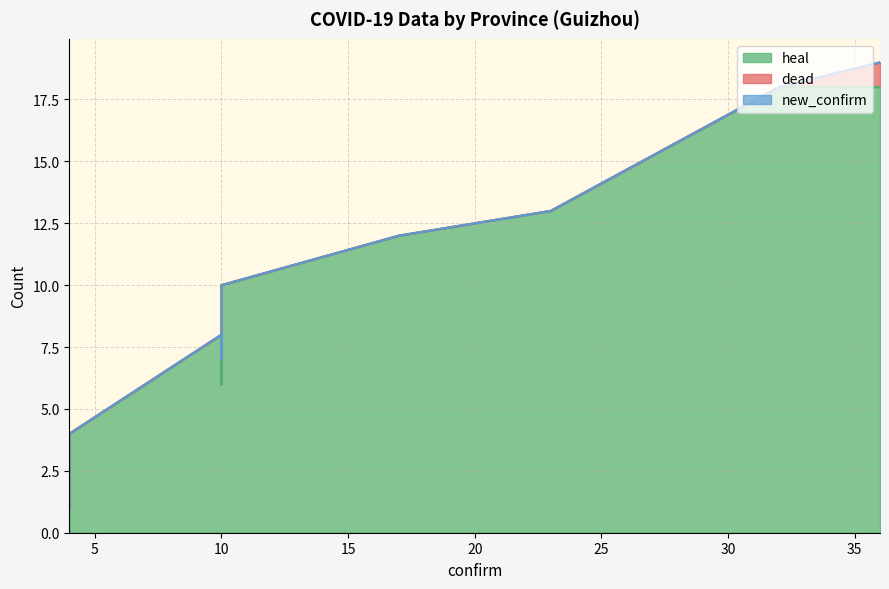

What is the difference between the maximum and second lowest values in the heal series?

14